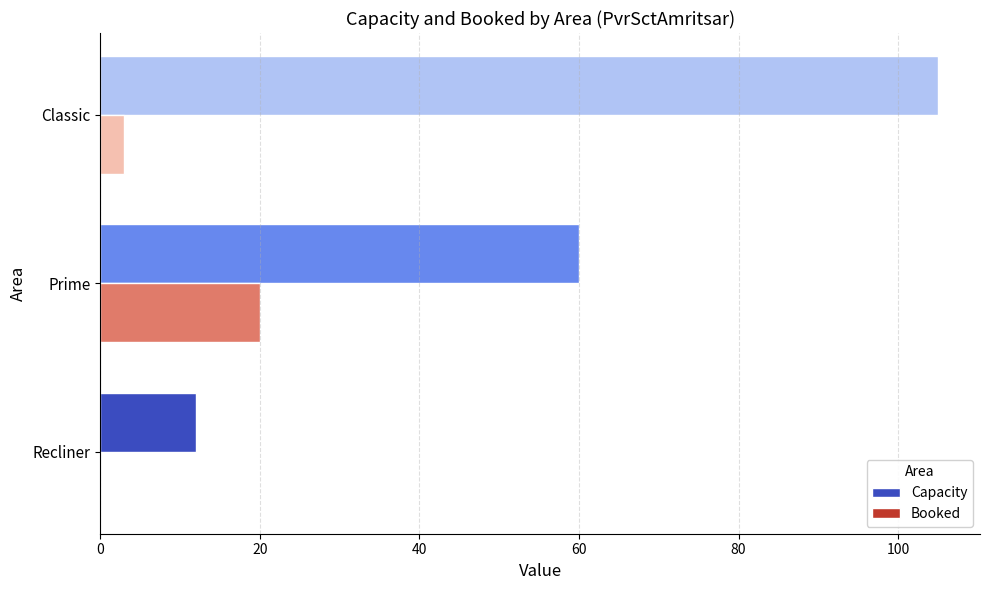

Which series has the largest range (max minus min)?

Capacity